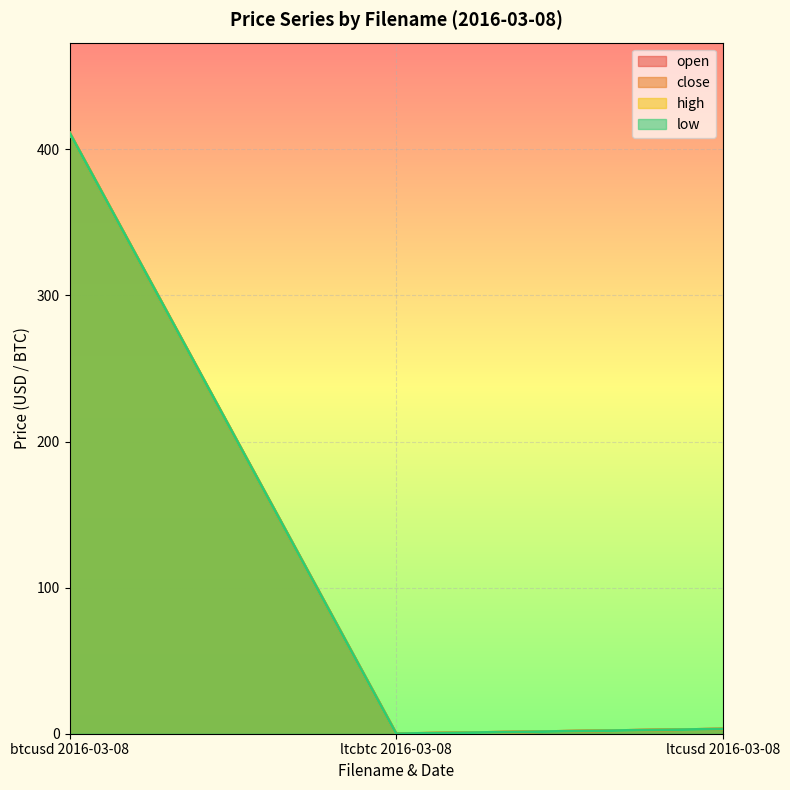

Where is close nearest to the value 205?

ltcusd 2016-03-08